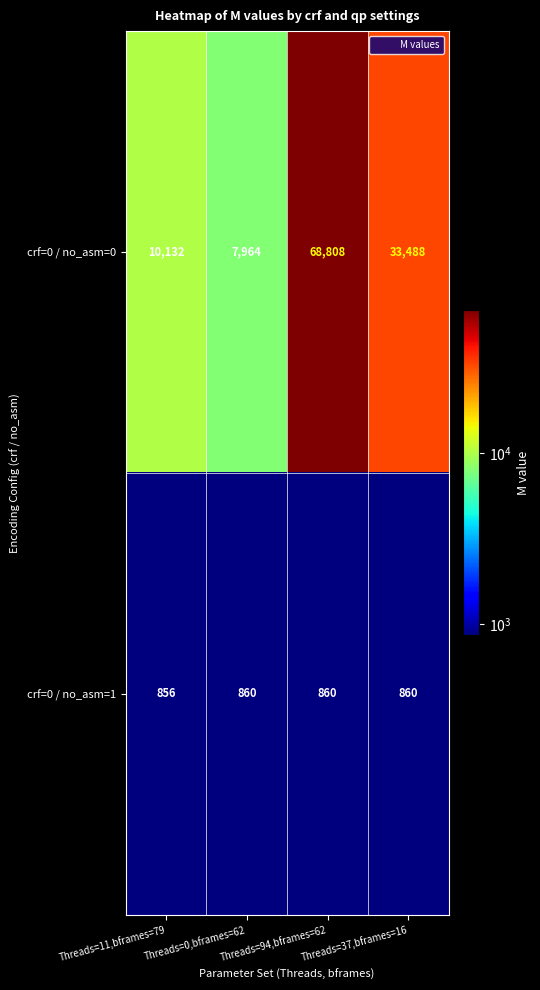

Rank the series by their maximum value, from lowest to highest.

crf=0 / no_asm=1, crf=0 / no_asm=0